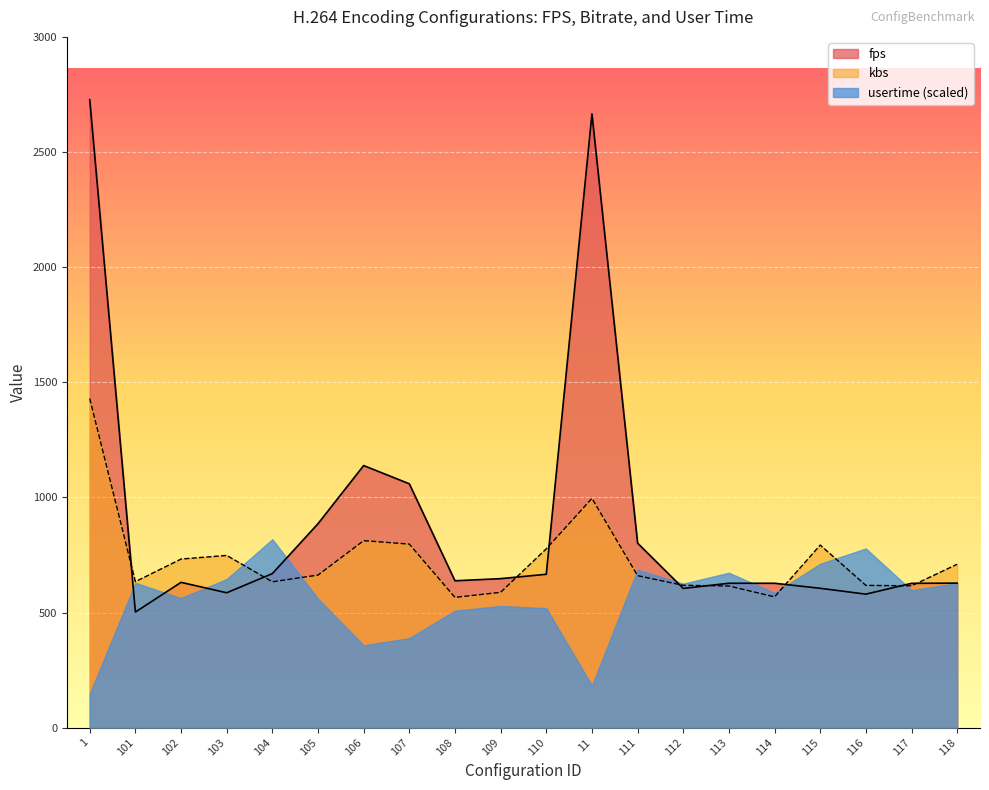

What is the sum of all fps values?

17916.9